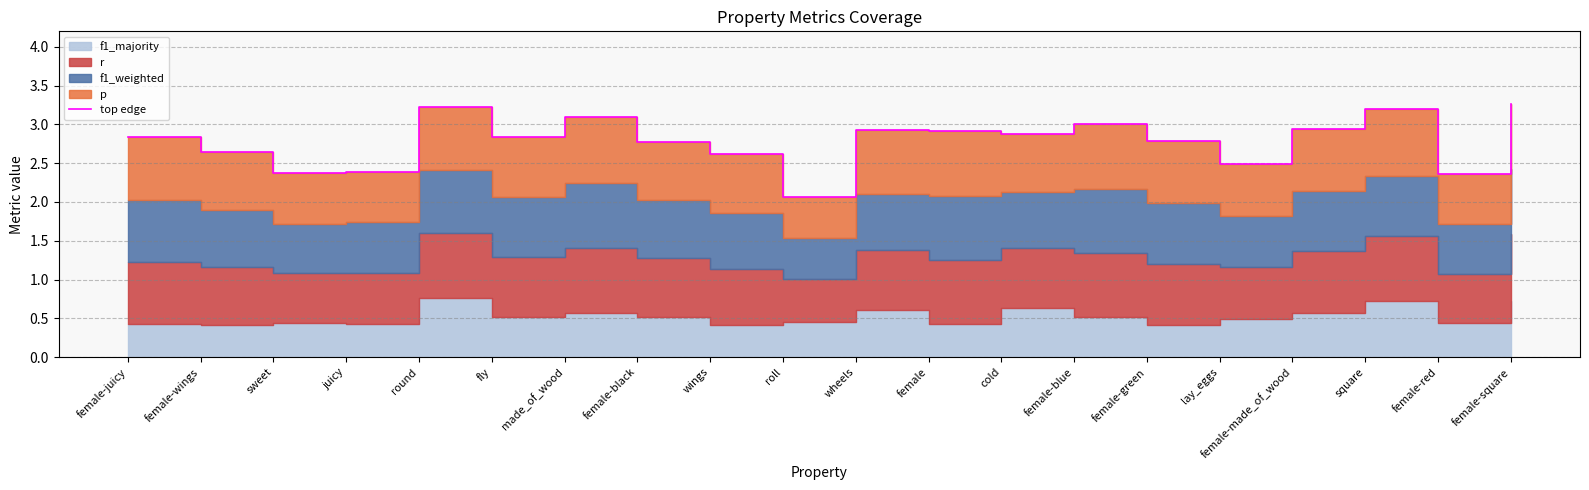

At which category does the chart reach its peak across all series?

female-square